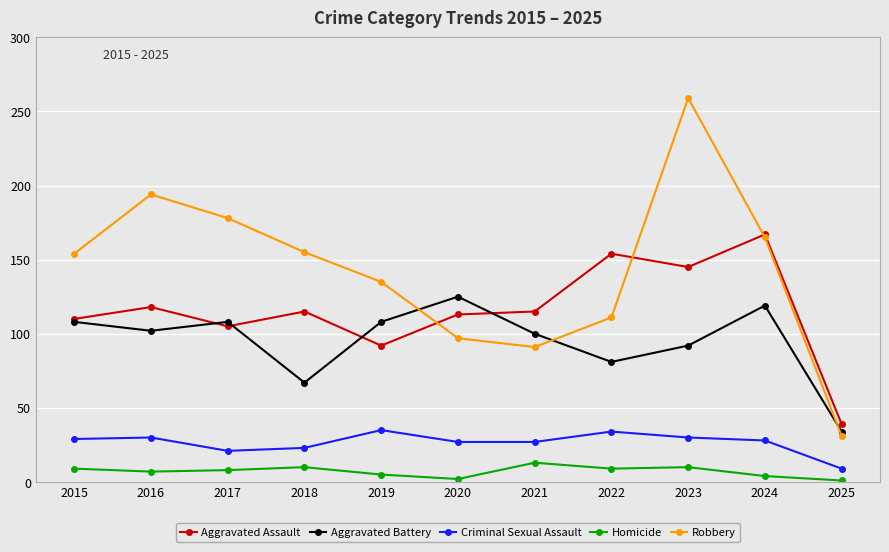

What value does the Aggravated Battery series have at 2018, to the nearest 5?

65